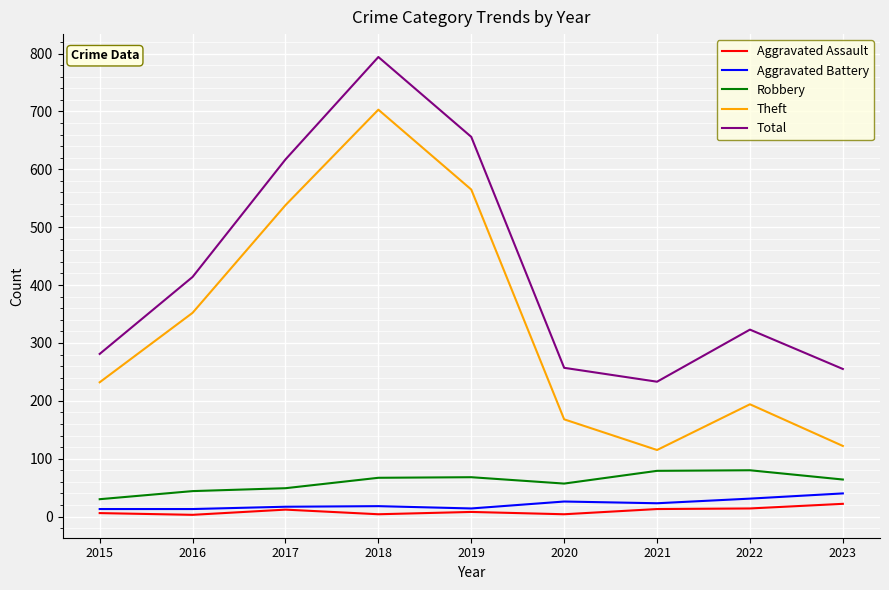

Is it true that Total equals 617 at 2017?

True